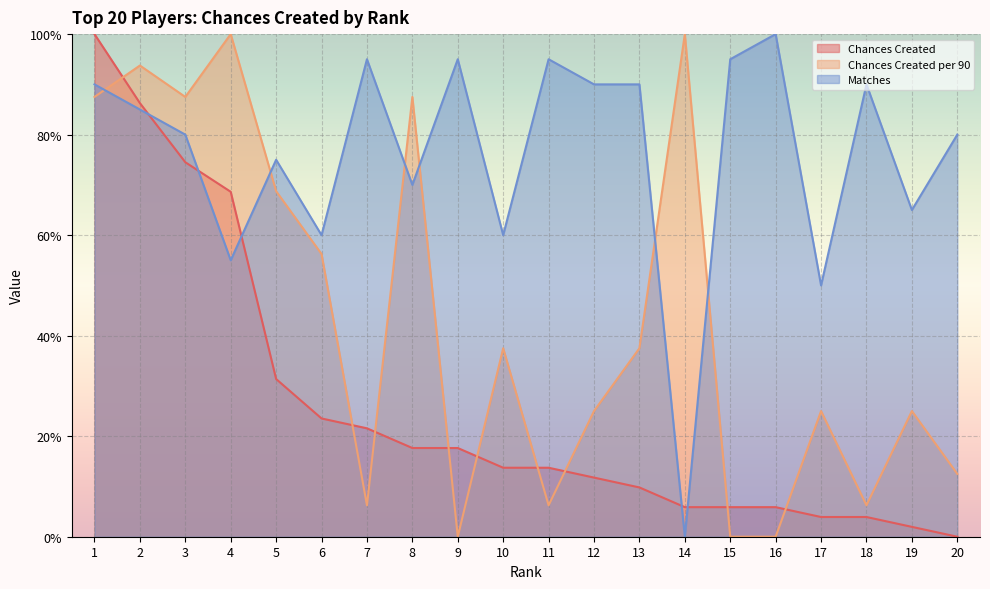

The Chances Created per 90 series shows 37.5 at 10. True or false?

True